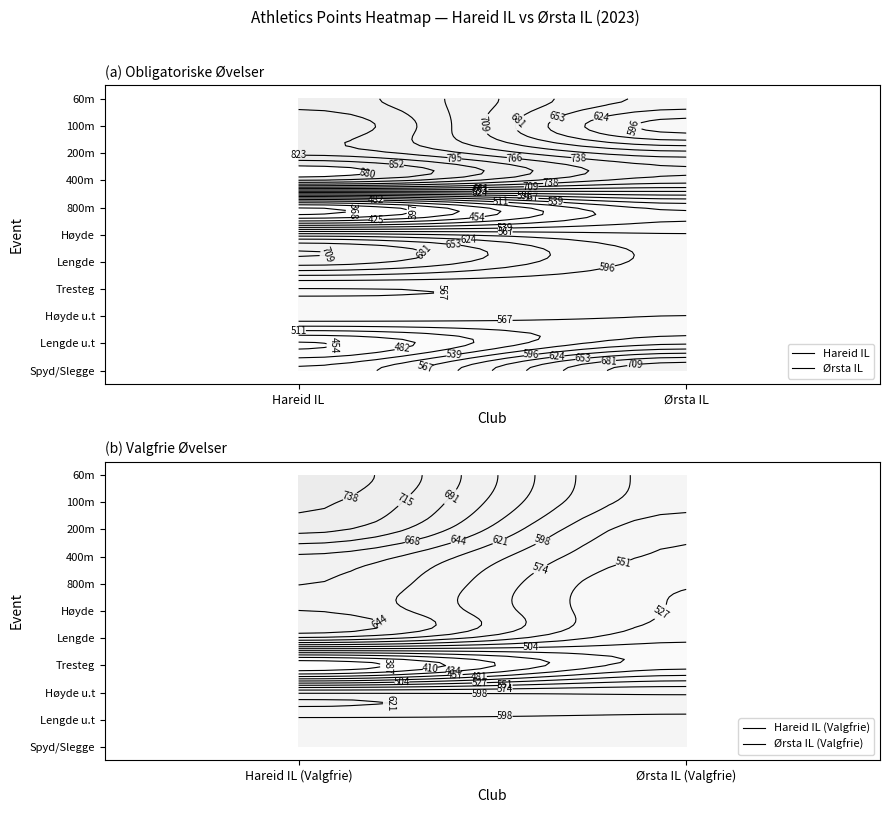

At which label is Hareid IL (Valgfrie) closest to 377?

Tresteg